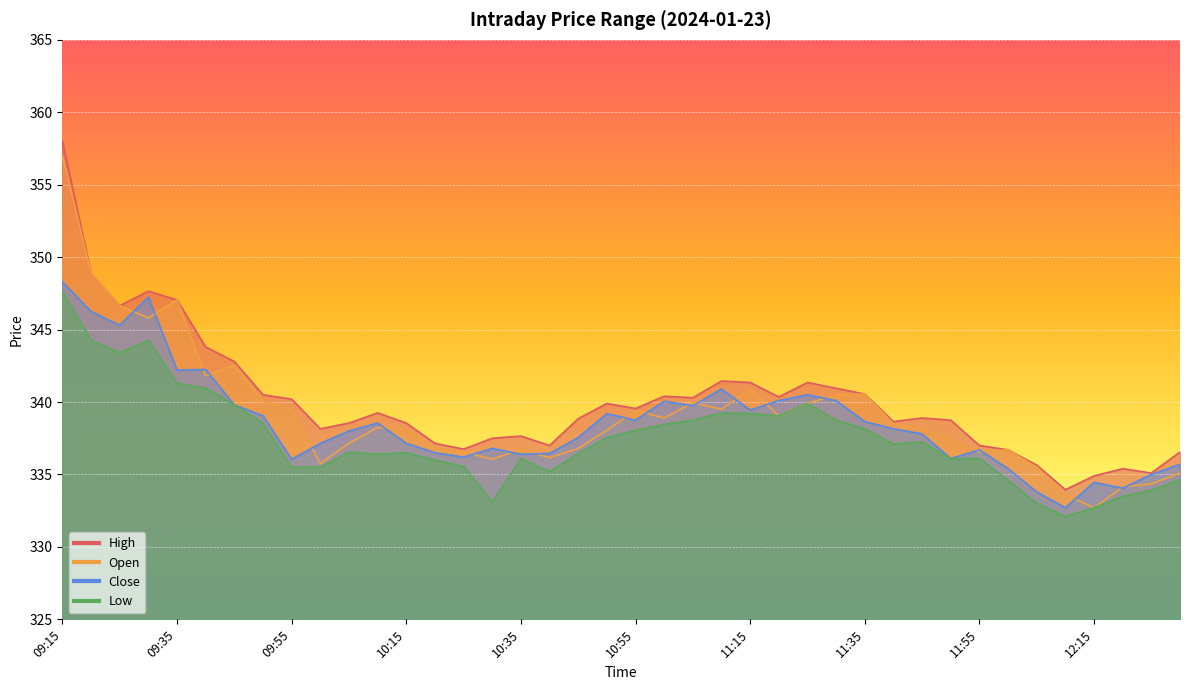

Reading left to right, list all the values displayed in this chart.

High: 358.0	348.9	346.6	347.6	347.1	343.8	342.8	340.5	340.2	338.1	338.6	339.2	338.6	337.1	336.8	337.5	337.6	337.0	338.9	339.9	339.6	340.4	340.3	341.4	341.4	340.4	341.4	340.9	340.6	338.6	338.9	338.8	337.0	336.7	335.6	333.9	334.9	335.4	335.1	336.6
Open: 357.0	348.9	346.6	345.8	347.1	341.8	342.6	340.1	339.5	335.8	337.1	338.2	338.1	336.8	336.6	336.1	336.8	336.1	336.8	338.1	339.4	338.9	339.9	339.5	340.9	339.1	339.9	340.5	340.6	338.5	338.1	337.4	336.6	336.7	335.5	333.6	332.7	334.1	334.4	335.1
Close: 348.3	346.2	345.3	347.2	342.2	342.2	339.8	339.1	336.1	337.1	338.0	338.6	337.1	336.5	336.2	336.8	336.4	336.4	337.6	339.2	338.8	340.1	339.8	340.9	339.4	340.1	340.5	340.1	338.6	338.1	337.8	336.1	336.7	335.4	333.8	332.7	334.4	334.1	335.0	335.7
Low: 347.6	344.2	343.4	344.2	341.3	340.9	339.8	338.6	335.5	335.5	336.6	336.4	336.5	336.0	335.6	333.1	336.1	335.2	336.4	337.6	338.1	338.4	338.8	339.2	339.2	339.1	339.9	338.8	338.1	337.1	337.2	336.1	336.1	334.6	333.0	332.1	332.7	333.5	333.9	334.6